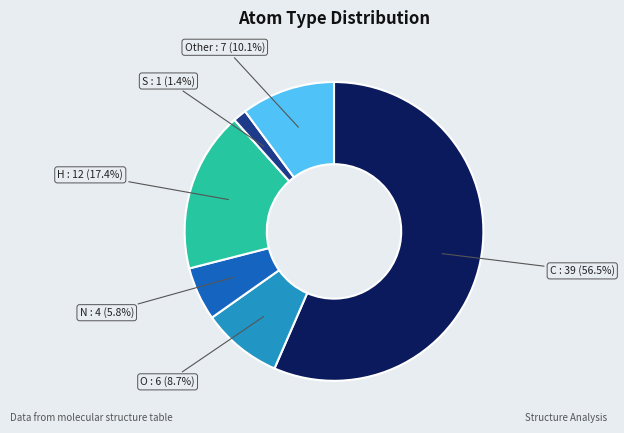

Count the number of slices in the pie.

6